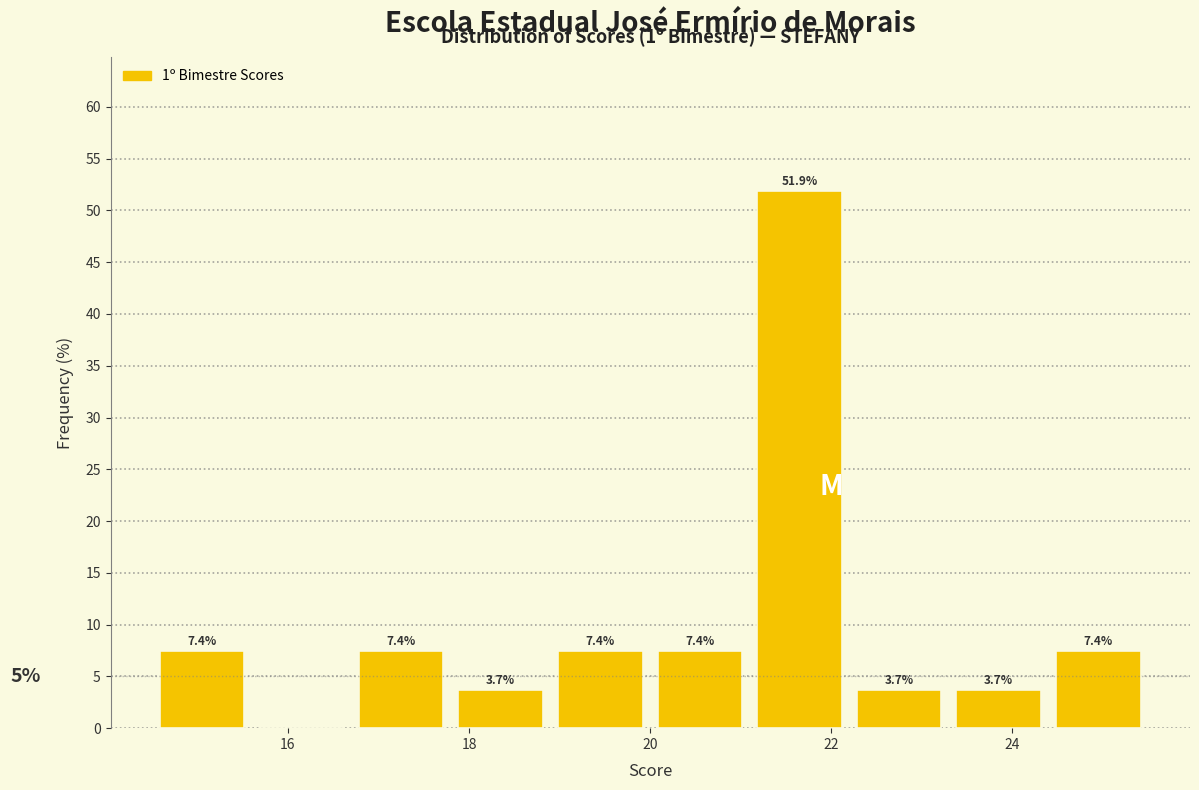

Which range on the x-axis has the tallest bar?

21.1 to 22.2